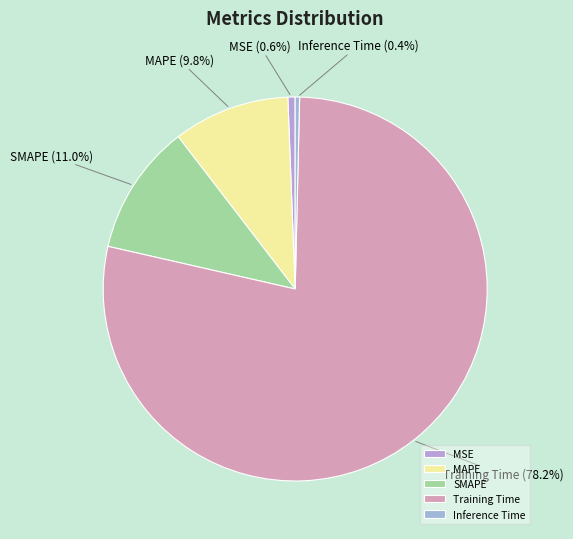

Is there any slice that represents more than half of the pie?

Yes